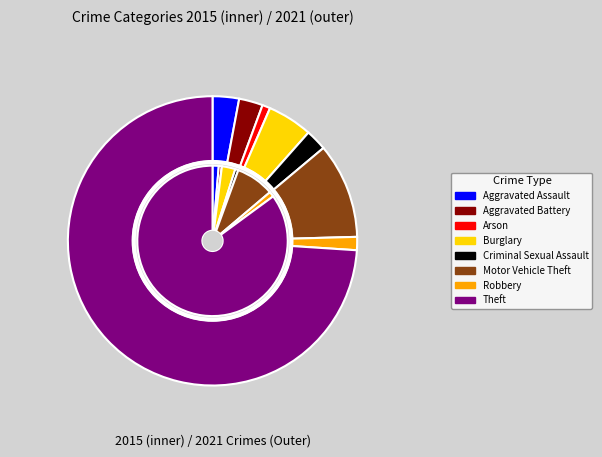

To the nearest percent, what percentage of the pie is 4?

2%